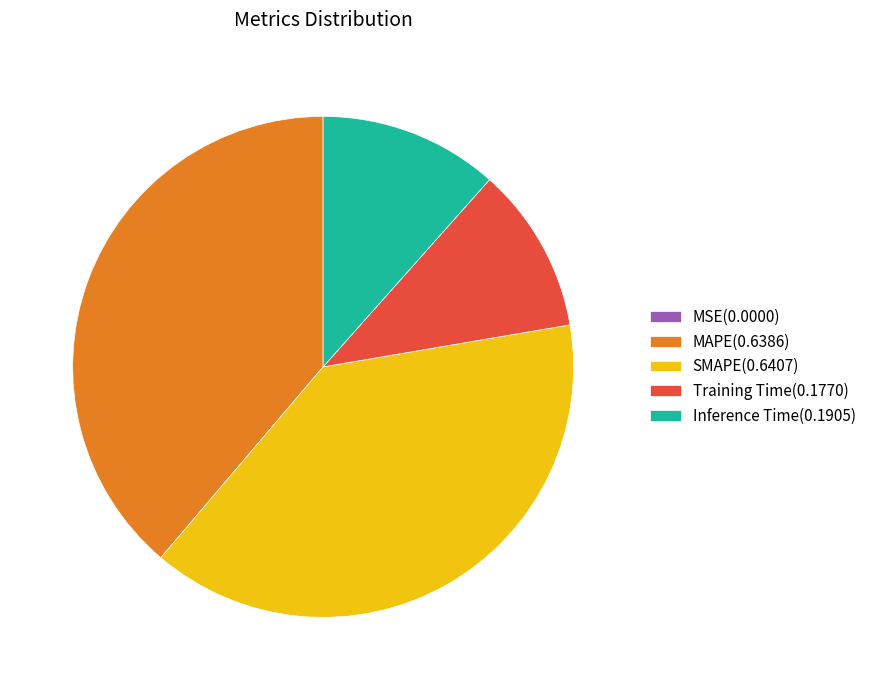

Is the sum of Inference Time(0.1905) and SMAPE(0.6407) greater than half?

Yes